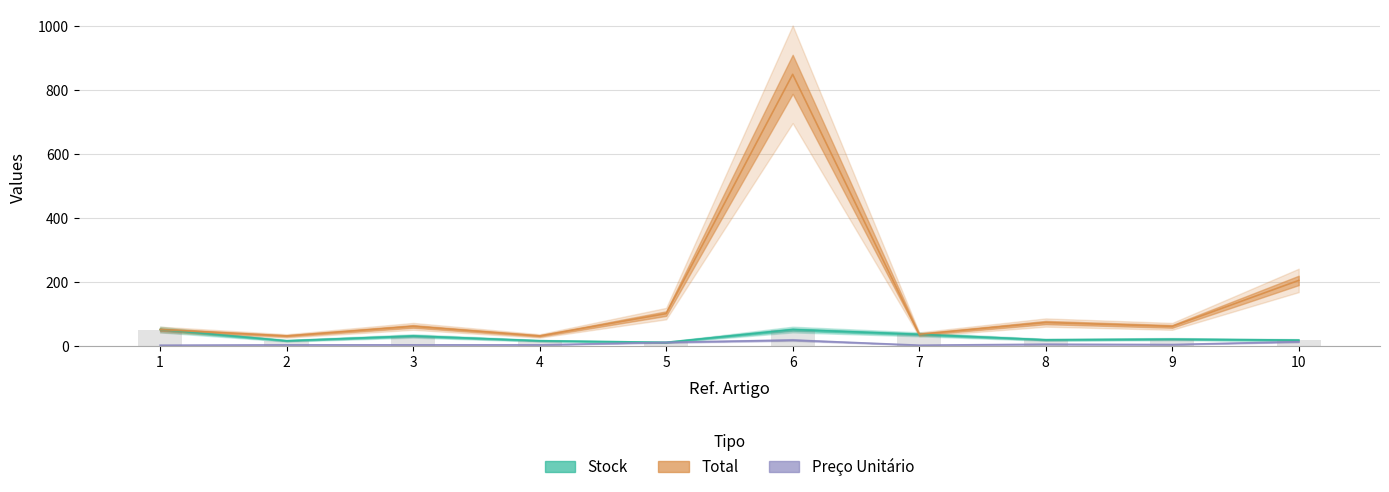

What is the difference between the Total values at 8 and 9?

12